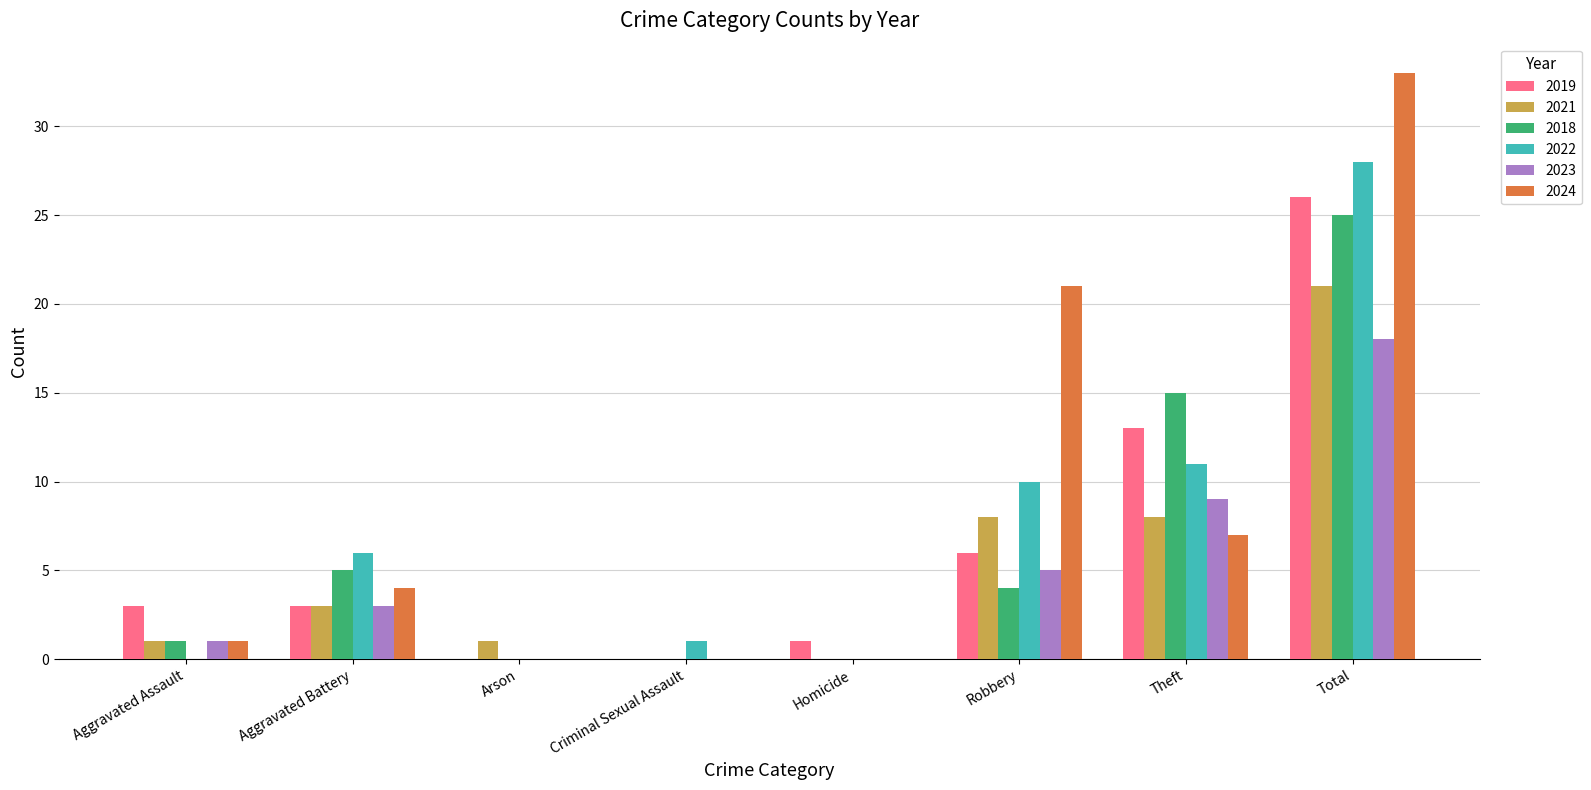

At which category is the sum across all series the highest?

Total